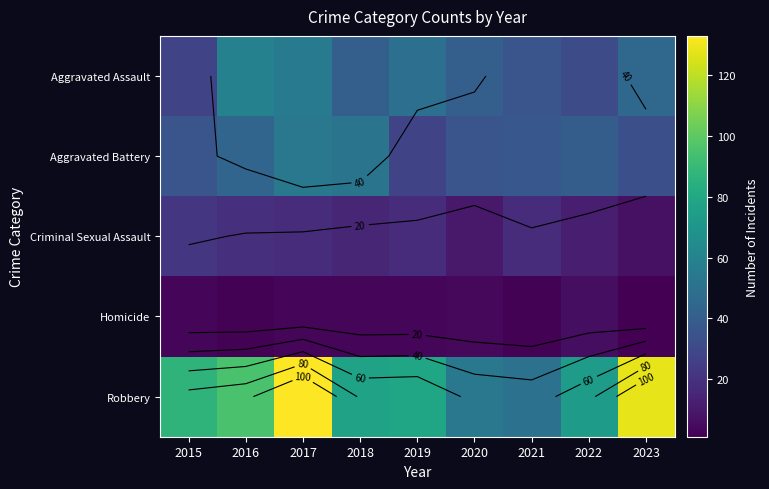

Is it true that Homicide equals 3 at 2015?

True